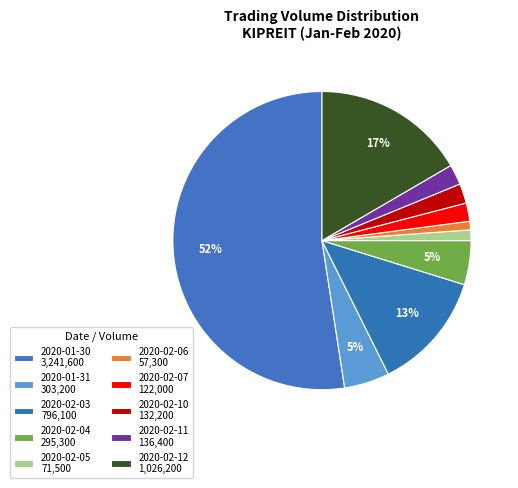

How many slices are in this pie chart?

10